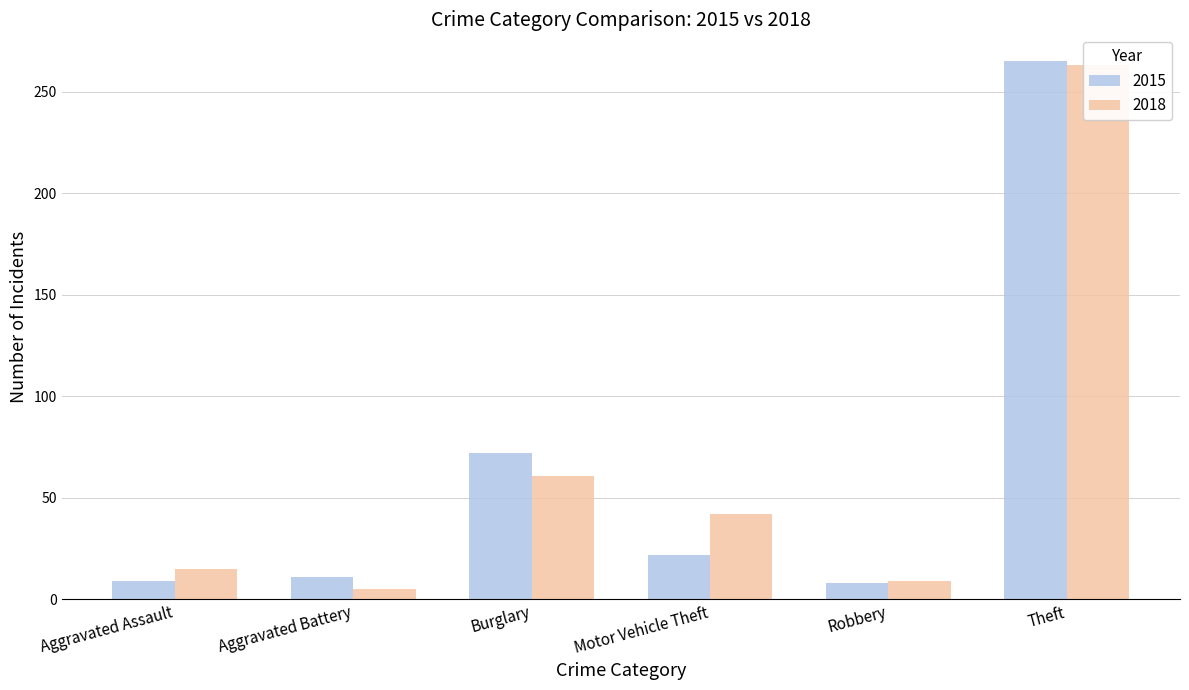

At which category does the chart reach its peak across all series?

Theft